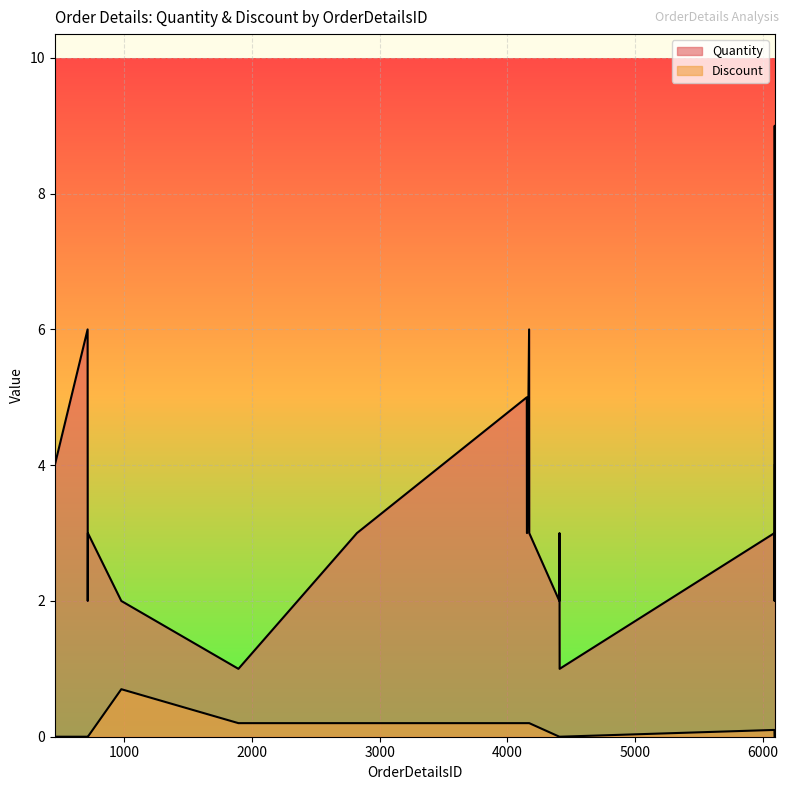

List the labels in order of Discount value, smallest first.

456, 713, 714, 715, 4407, 4408, 4409, 6092, 6093, 6094, 6095, 6091, 1894, 2822, 4152, 4153, 4154, 4170, 4171, 977